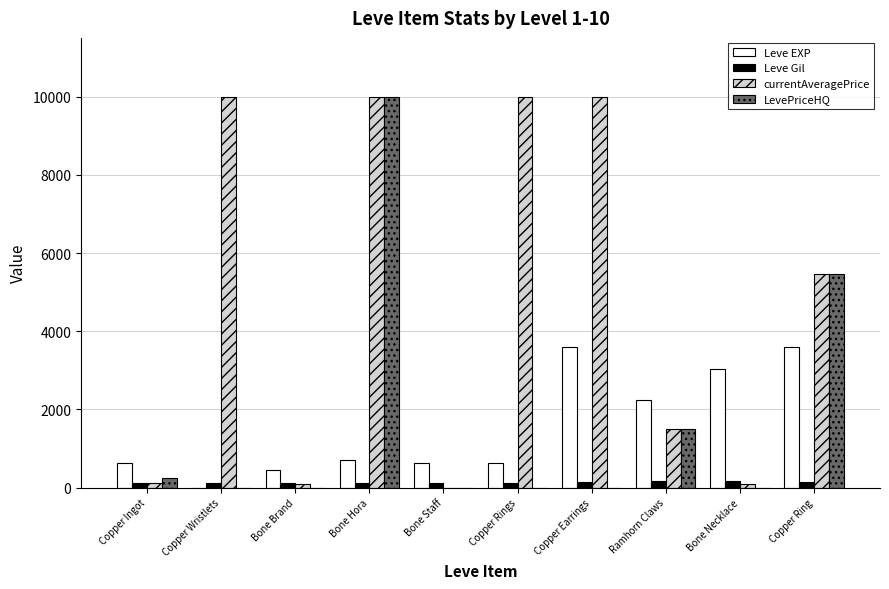

Which category has the highest value in the LevePriceHQ series?

Bone Hora